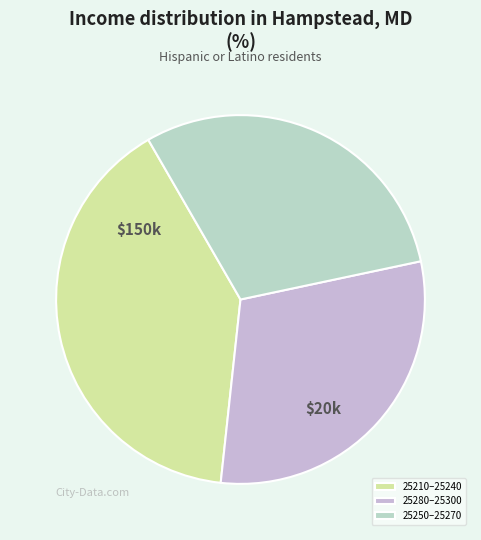

Which slice is the largest?

25210–25240